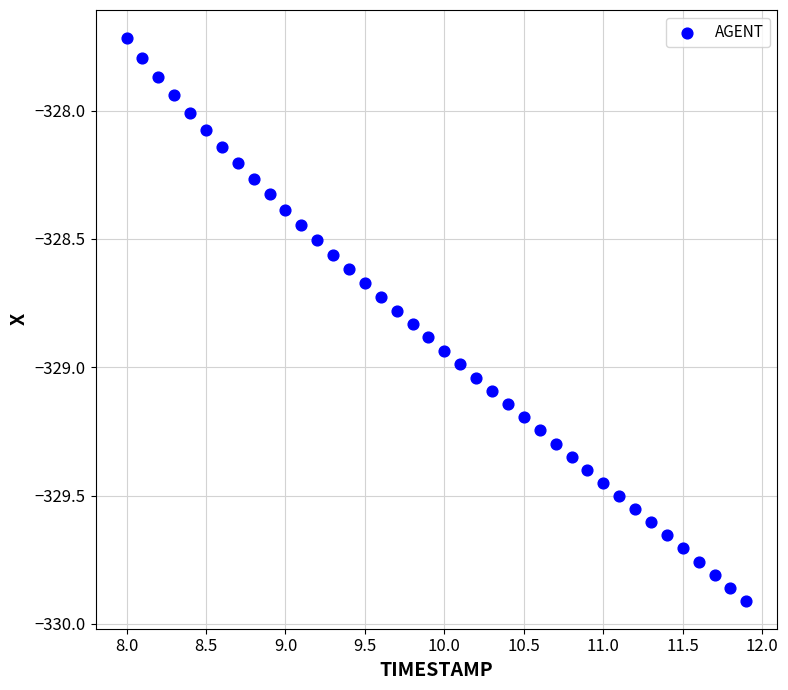

What is the range of Y values (max minus min)?

2.2